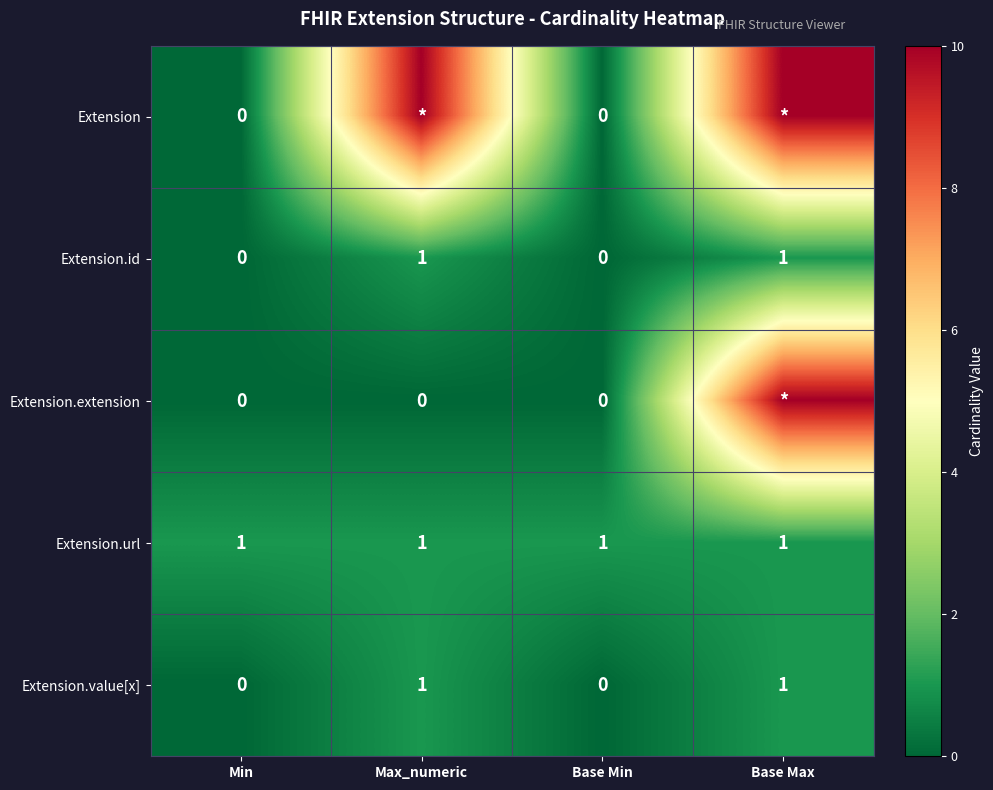

True or false: Extension.id has a value of 1 at Min.

False